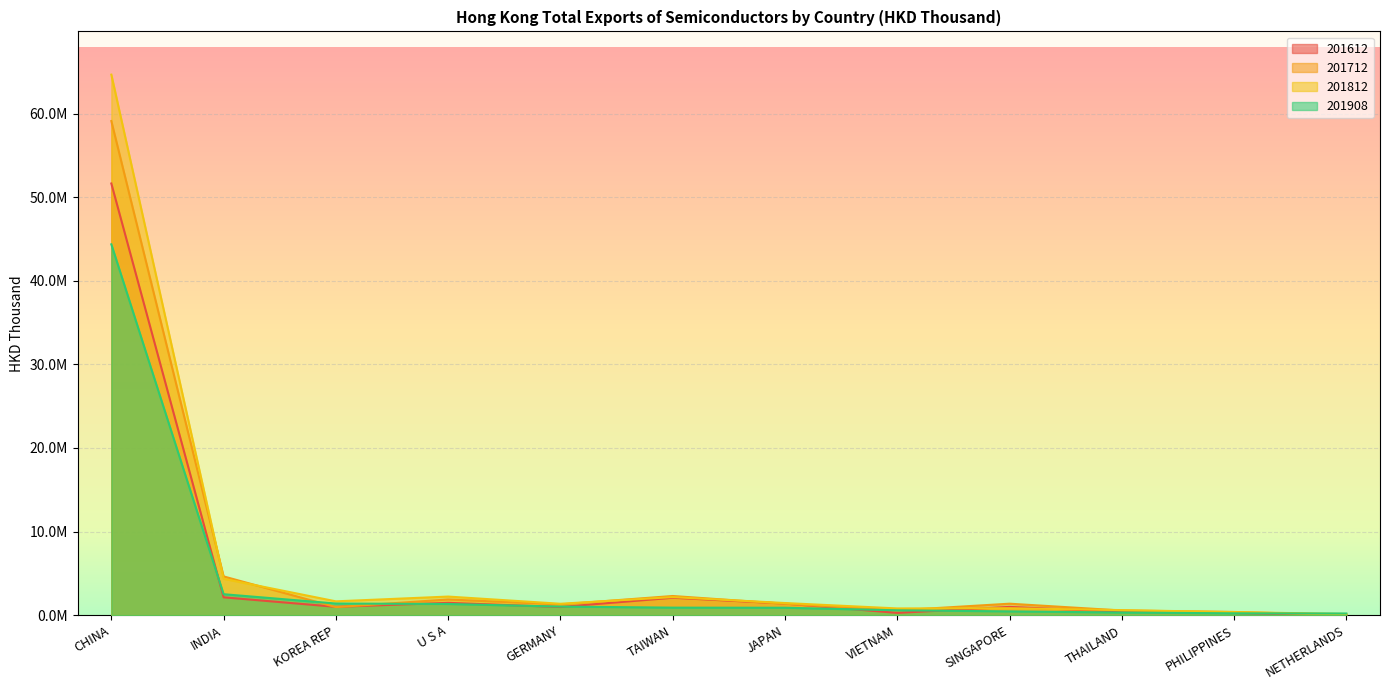

What is the approximate value of 201908 at GERMANY?

1030663.5